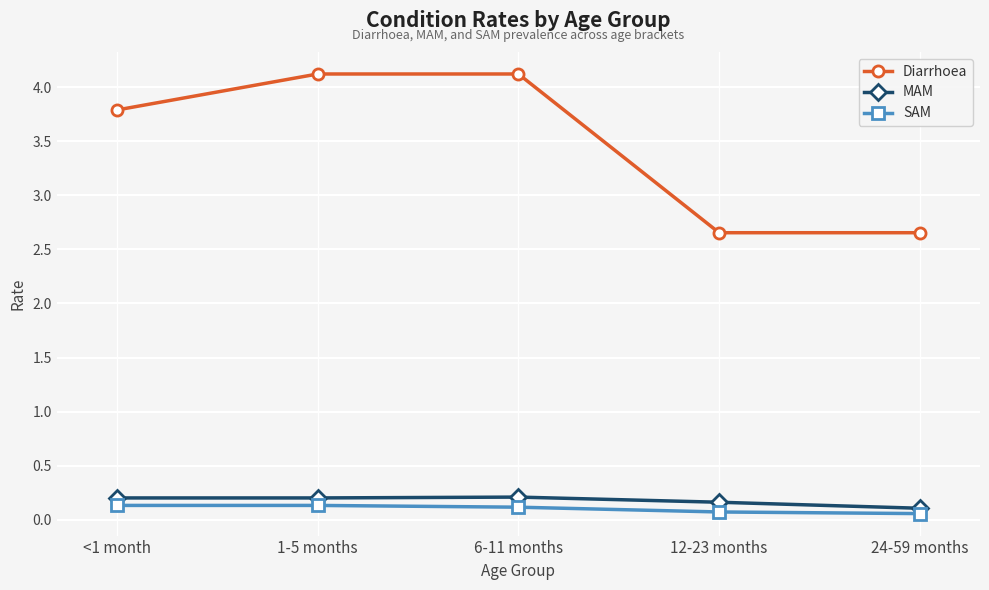

Read the Diarrhoea value at 6-11 months.

4.1